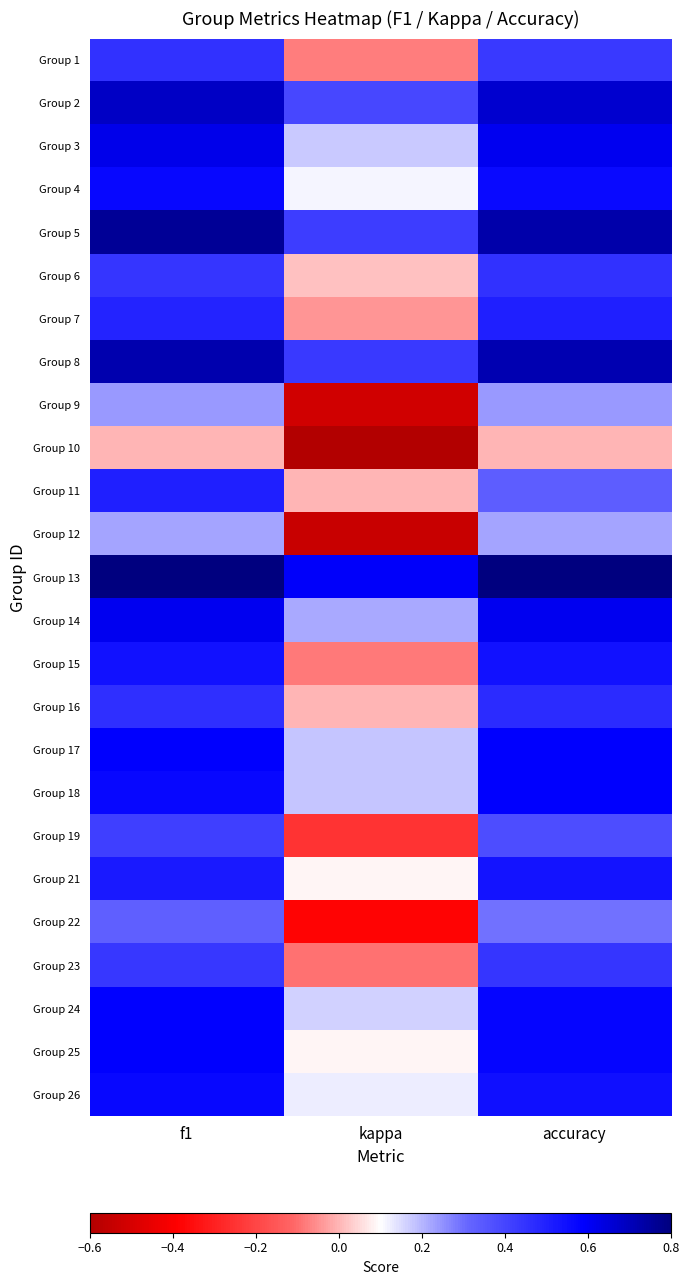

Which series has the largest total across all categories?

Group 13